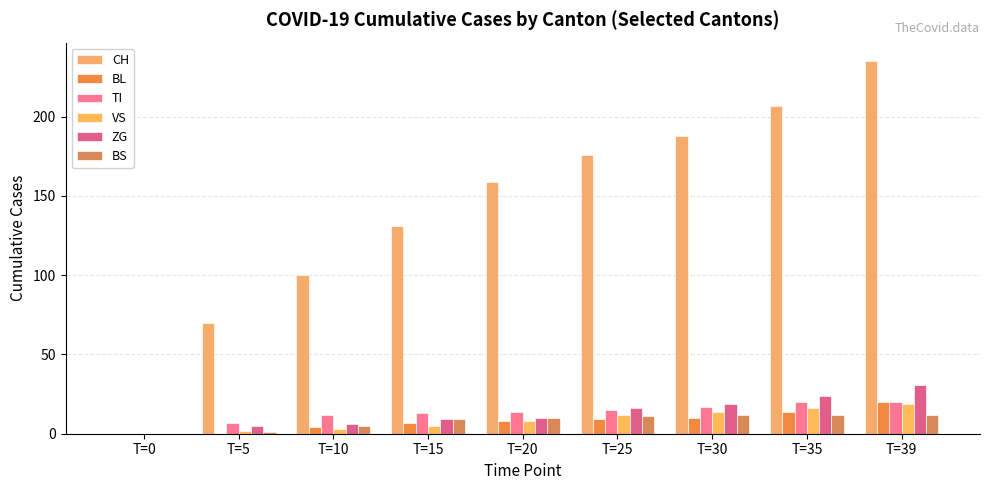

Where is BS nearest to the value 6?

T=10